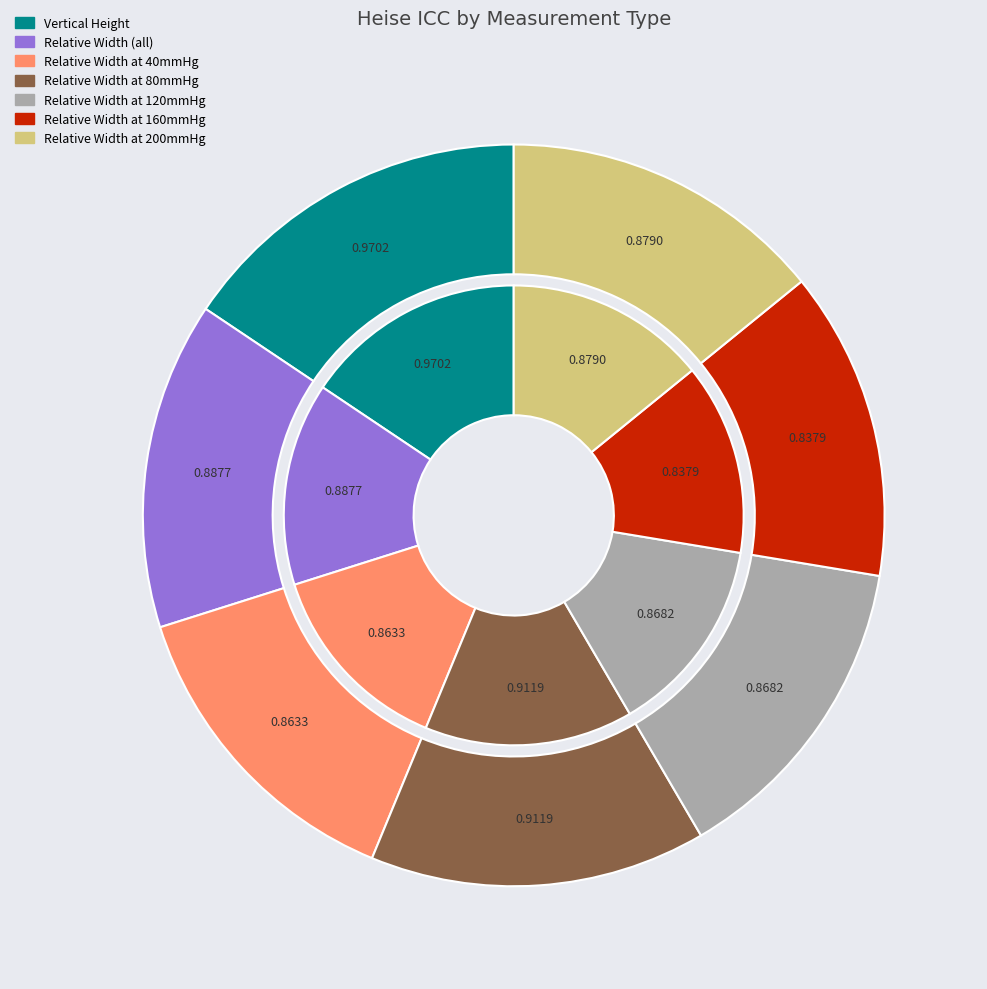

True or false: Relative Width (all) accounts for 14% of the total.

True